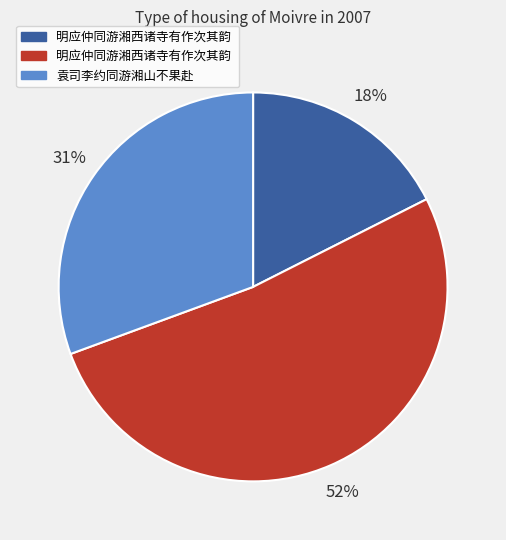

Is there a majority slice in this chart?

Yes